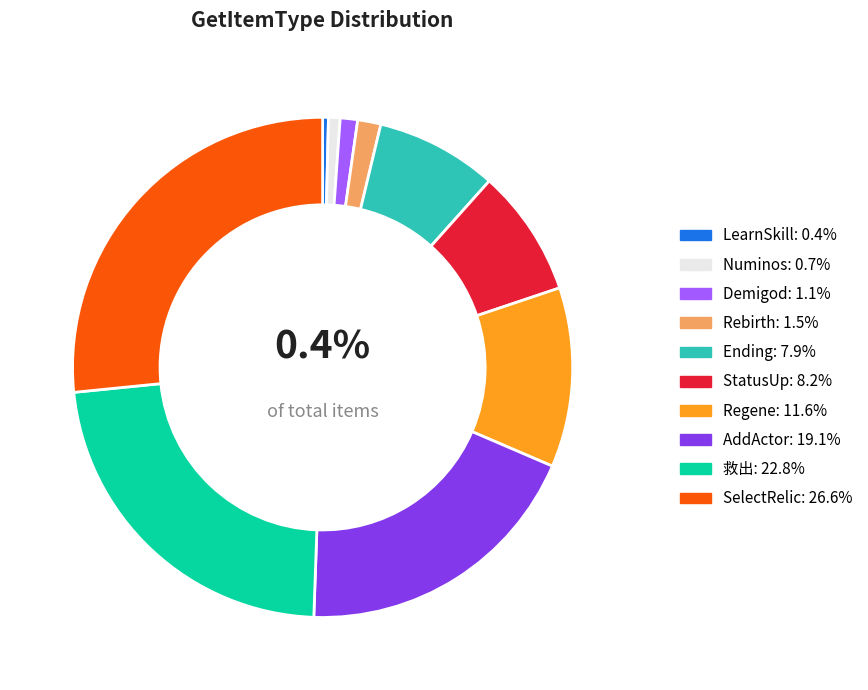

Is StatusUp: 8.2% the majority of the pie?

No